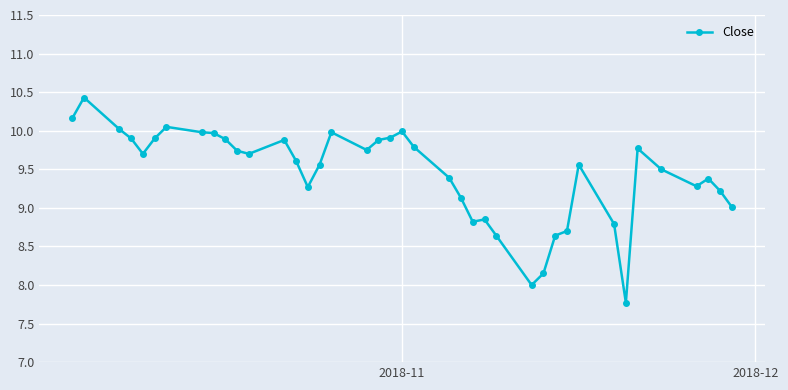

How many data points does each series have?

40